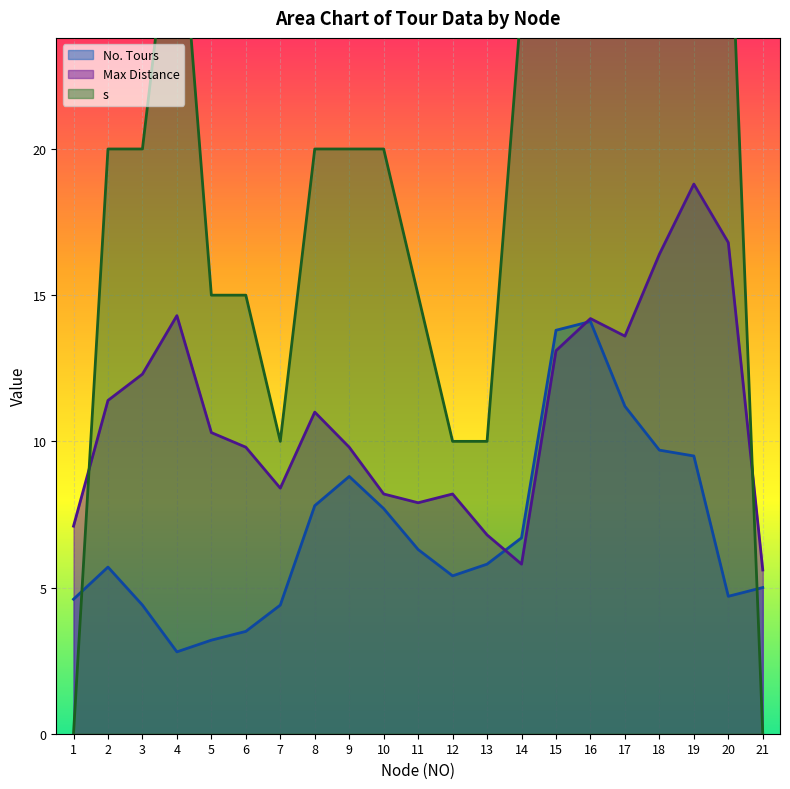

Read the s value at 9.

20.0